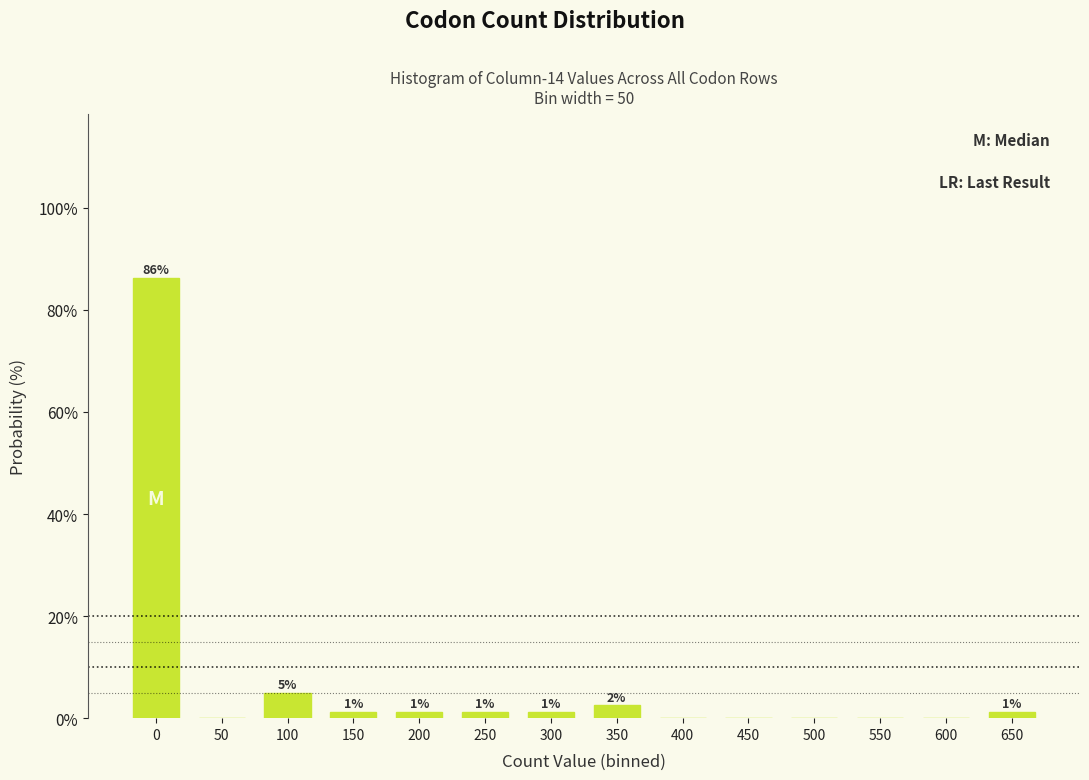

Are the bars horizontal?

No